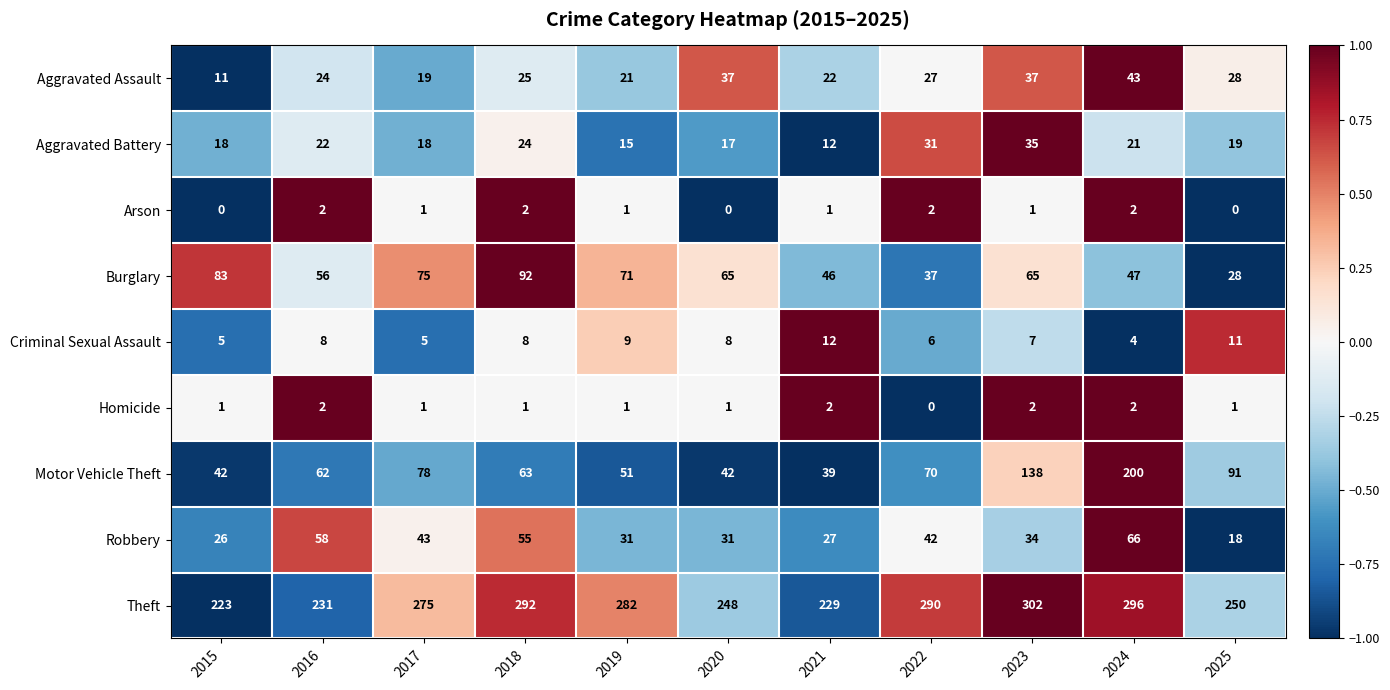

The Arson series shows -1 at 2025. True or false?

False